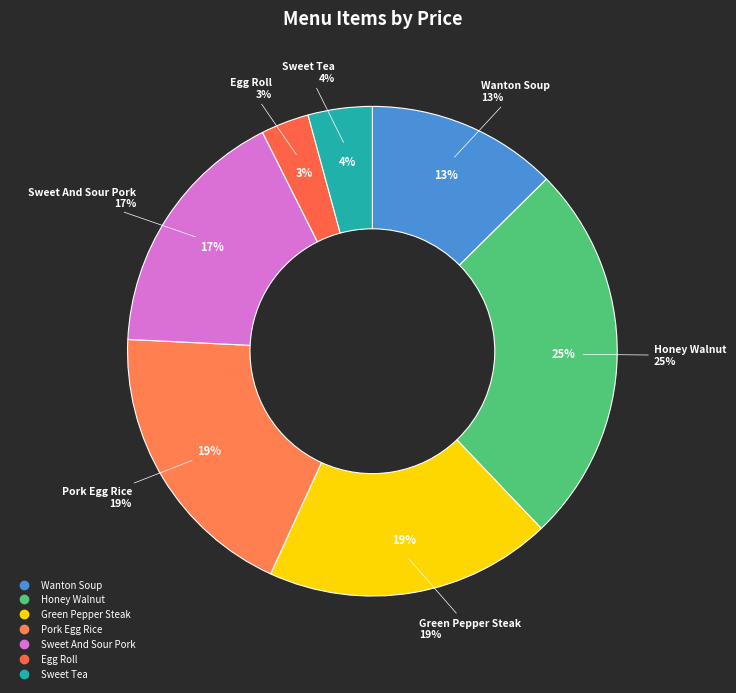

Does any single category account for the majority?

No